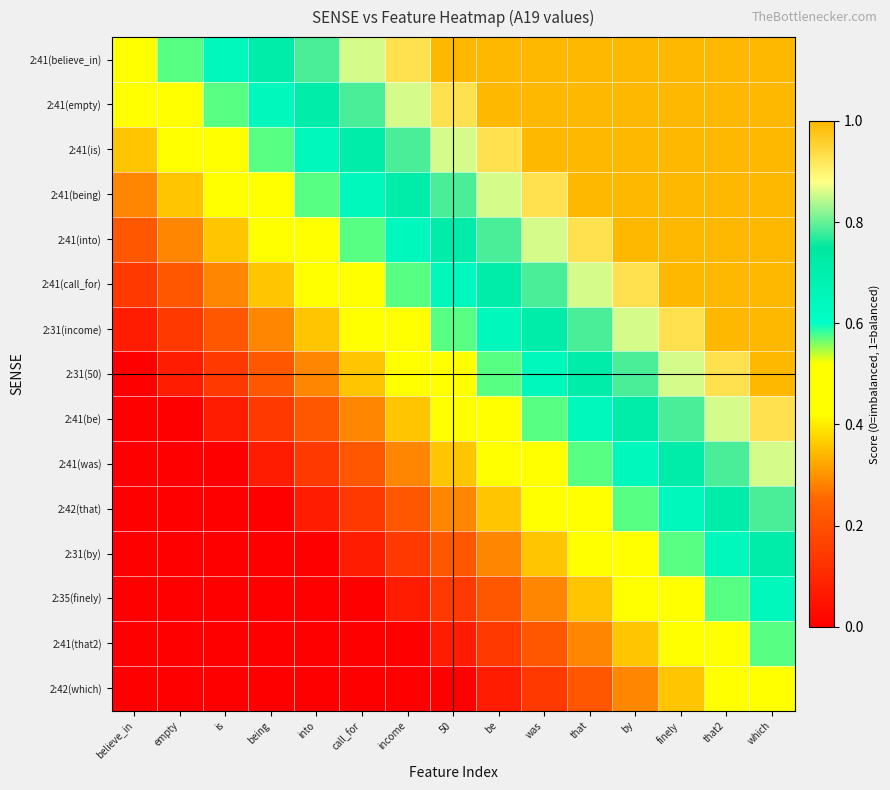

At which category is the sum across all series the highest?

which